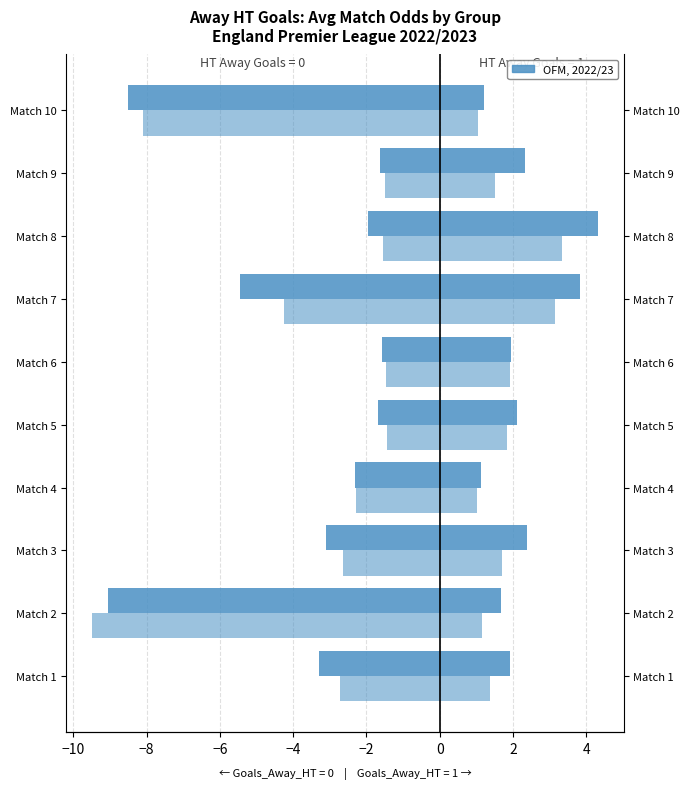

What is the highest value of the Odd_Corners_H (1 away goal HT) series?

3.4